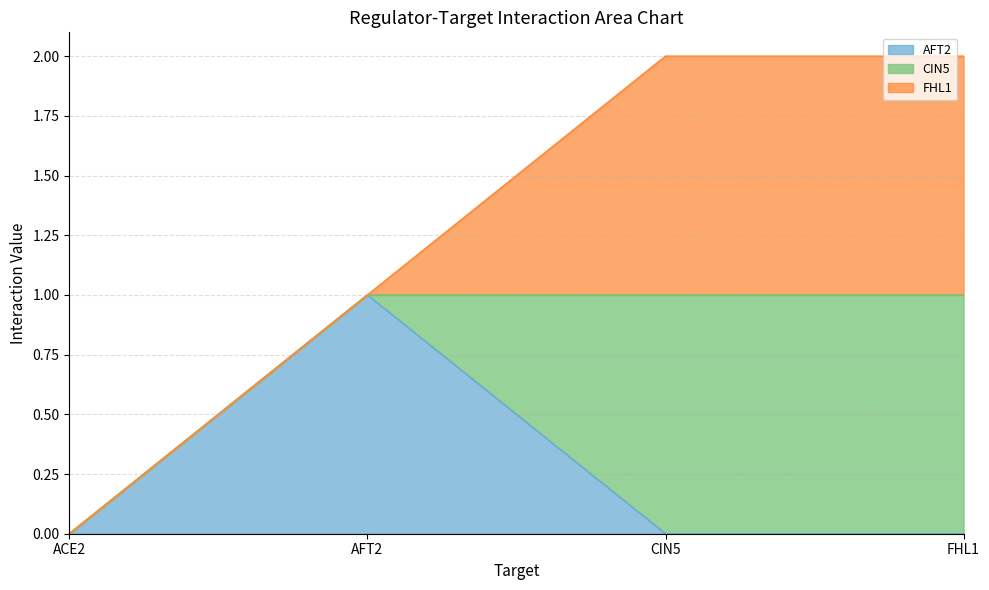

What is the sum of the FHL1 values at FHL1 and CIN5?

2